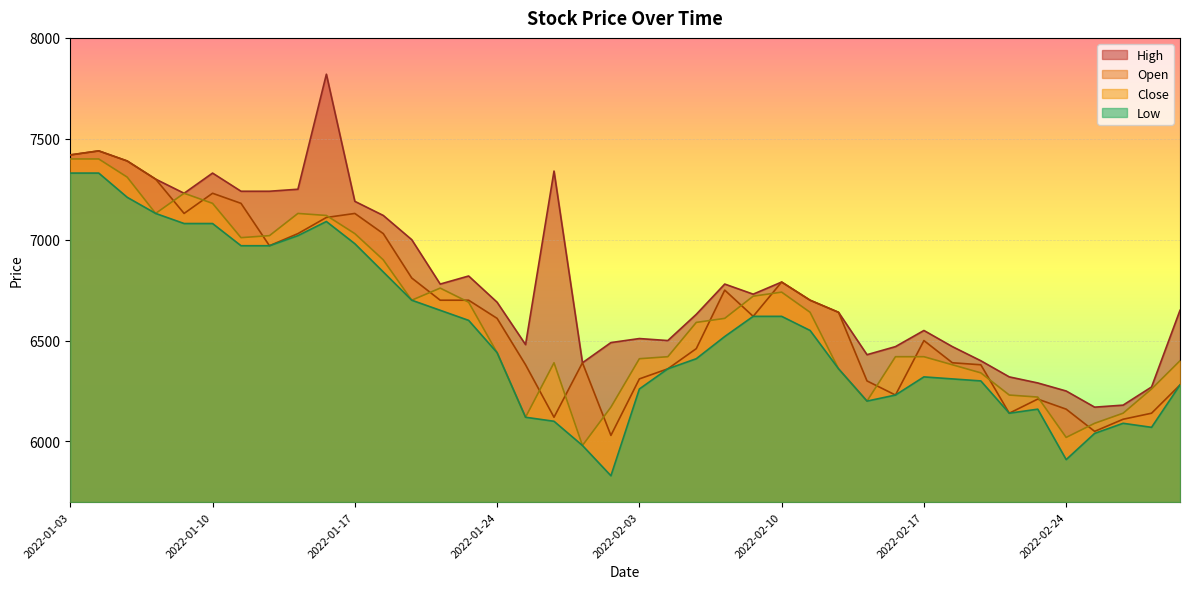

True or false: Close has a value of 6260 at 2022-03-02.

True